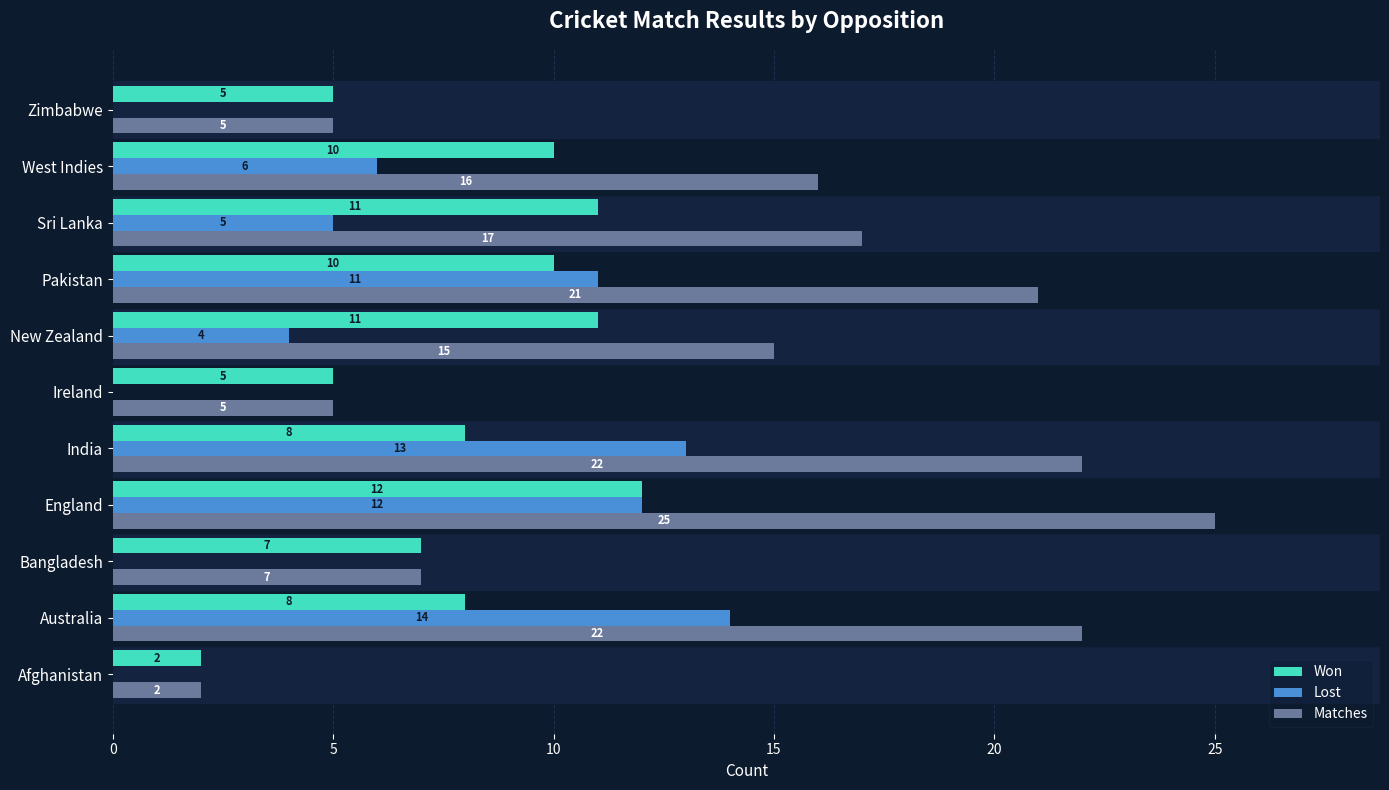

At which category is the sum across all series the highest?

England